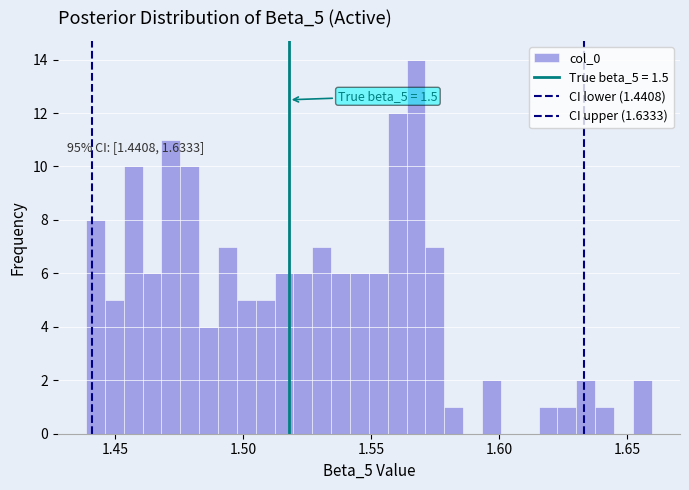

Read against the x-axis, roughly where is the centre of the tallest bar?

1.570